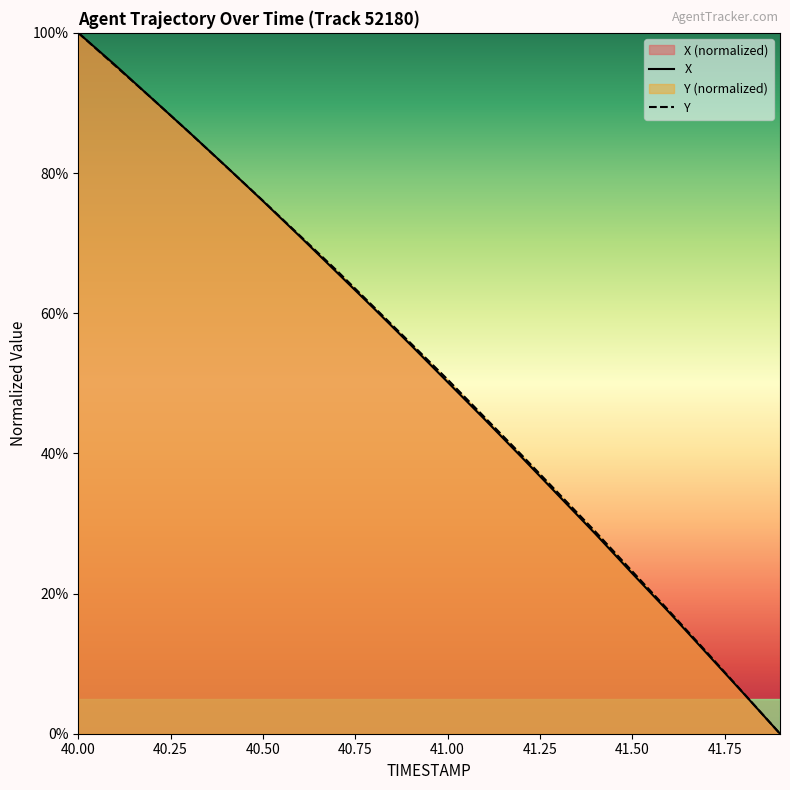

How many lines are shown in the chart?

2